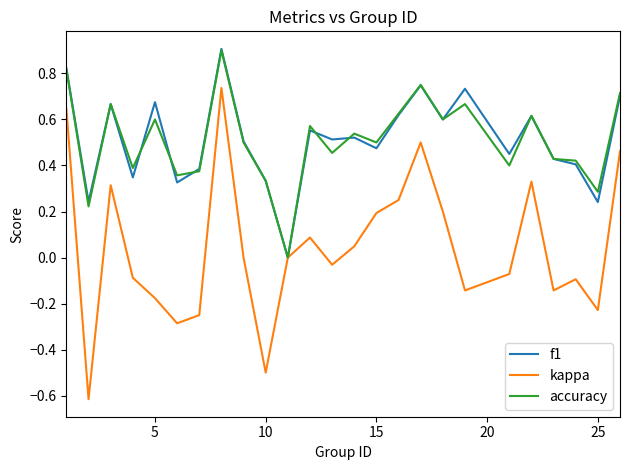

Which series has the widest spread of values?

kappa